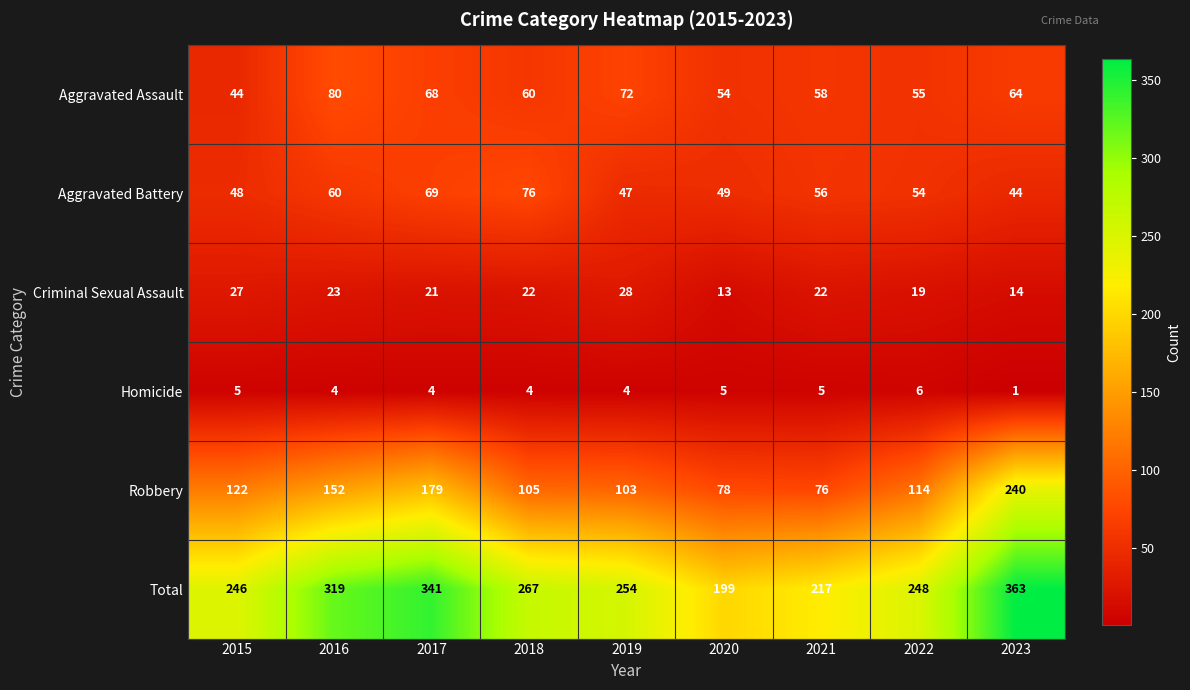

Where does the Criminal Sexual Assault series first go above 22?

2015